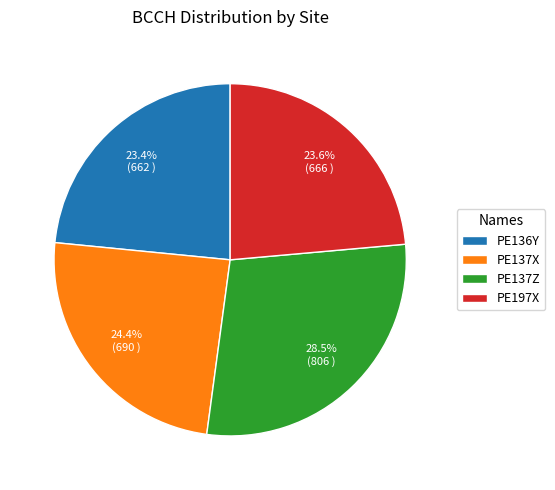

To the nearest percent, what percentage of the pie is PE197X?

24%